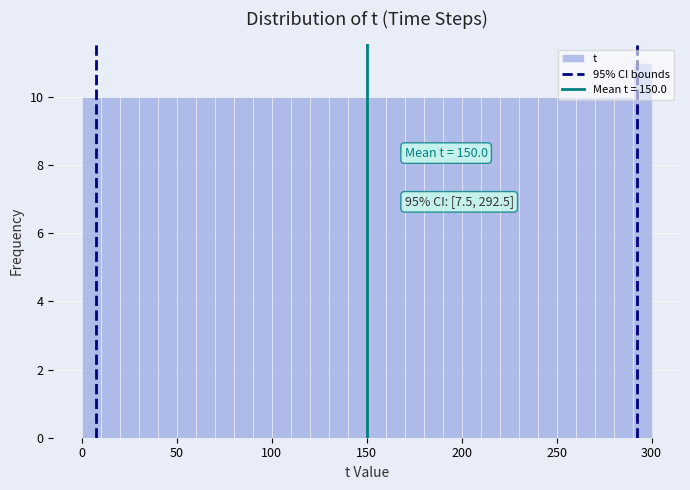

Read against the x-axis, roughly where is the centre of the tallest bar?

295